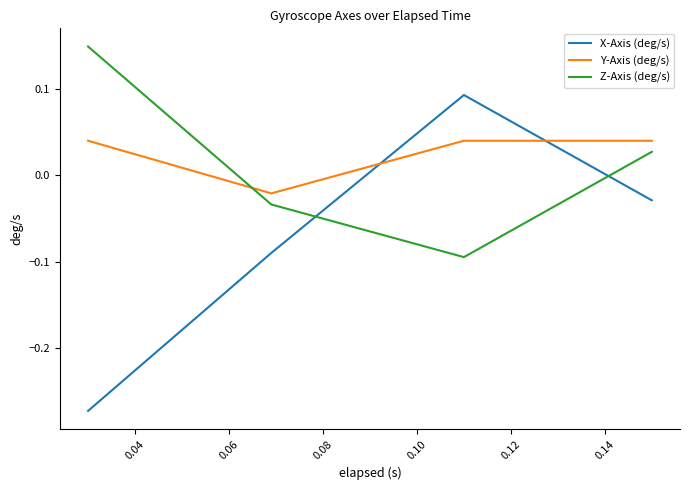

How many intersections are there between Y-Axis (deg/s) and X-Axis (deg/s)?

2